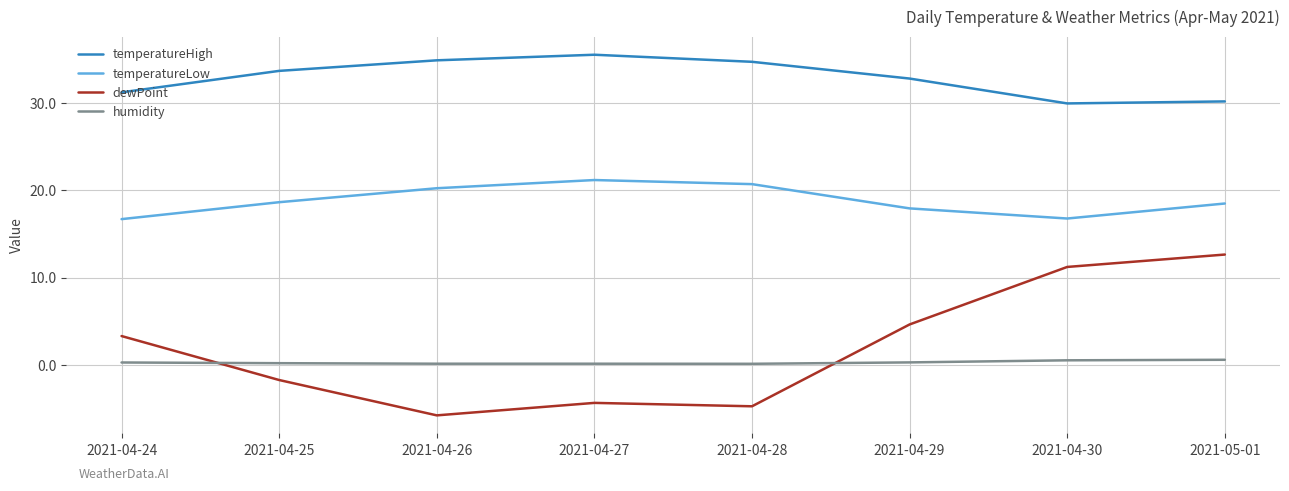

What is the sum of the temperatureLow values at 2021-04-29 and 2021-04-24?

34.6